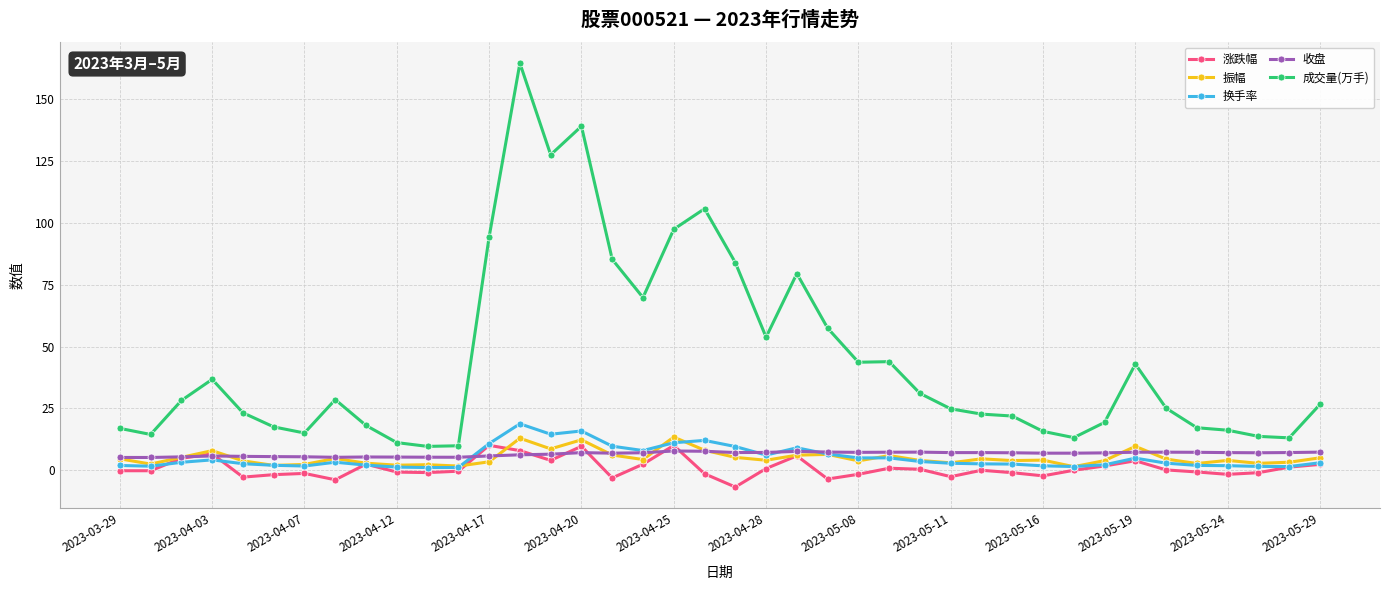

True or false: 换手率 has more than 1 interior local peaks.

True